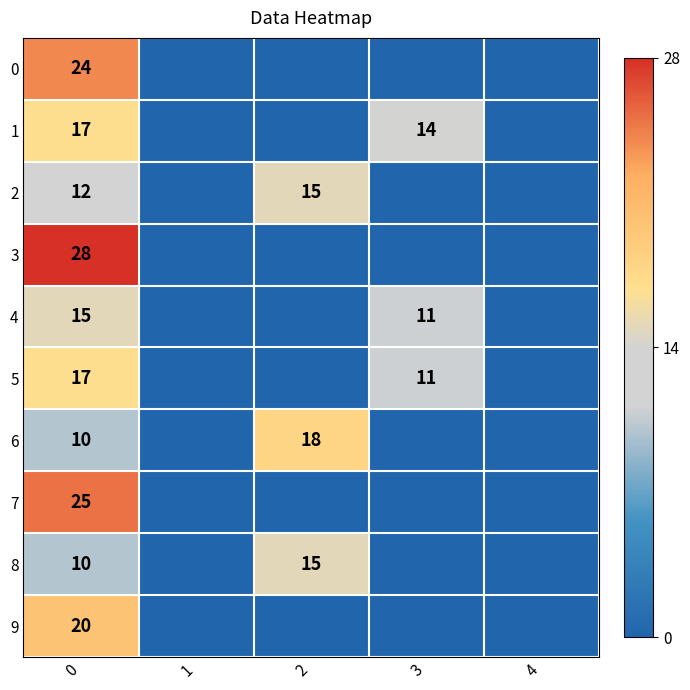

The 6 series shows 18 at 2. True or false?

True